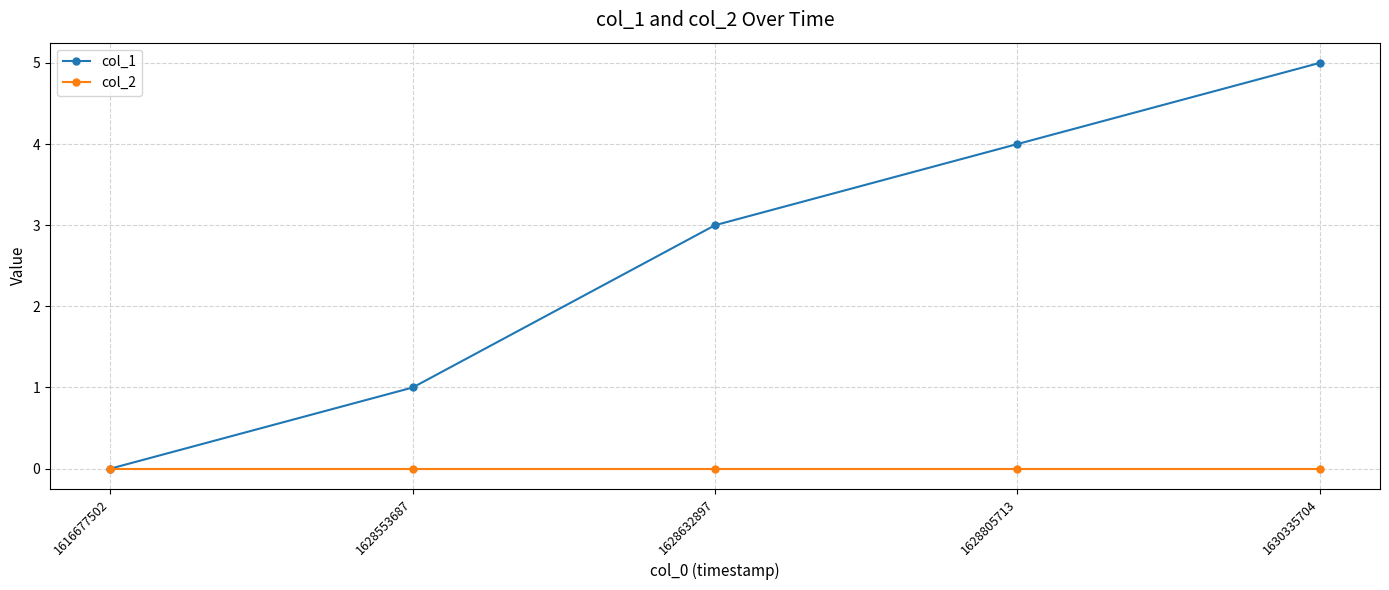

Count the number of data series in this chart.

2